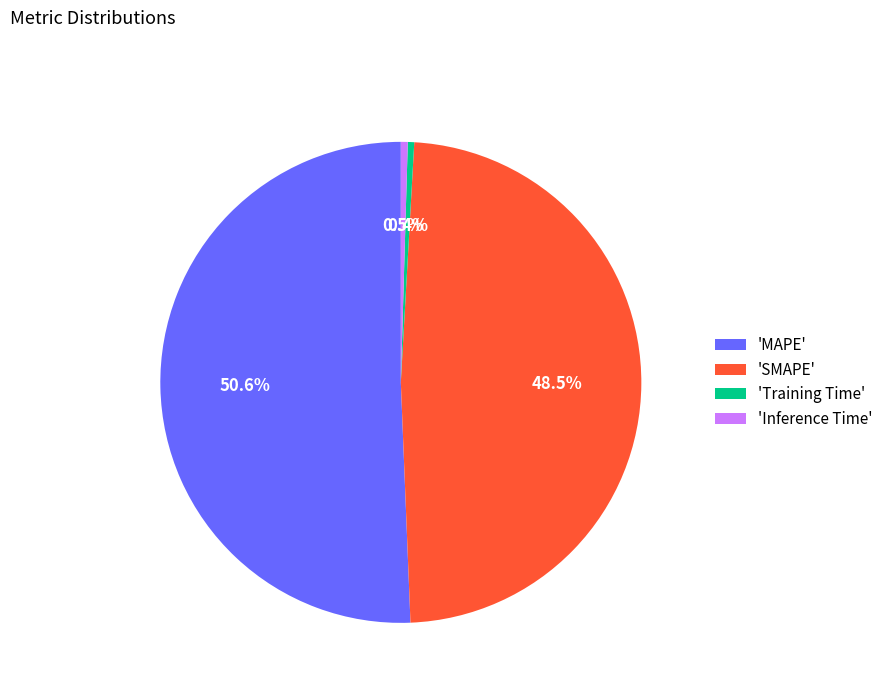

Count the number of slices in the pie.

4